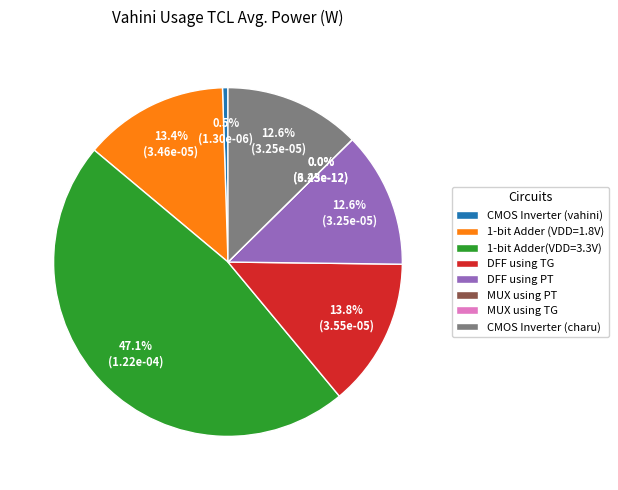

To the nearest percent, what is the average slice percentage?

13%